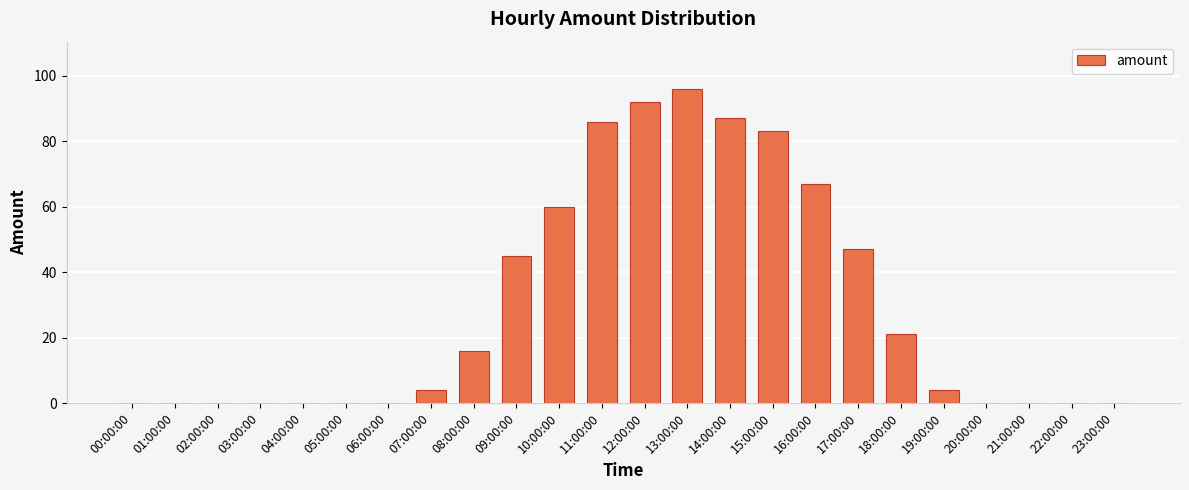

What is the change in value from 08:00:00 to 14:00:00?

+71